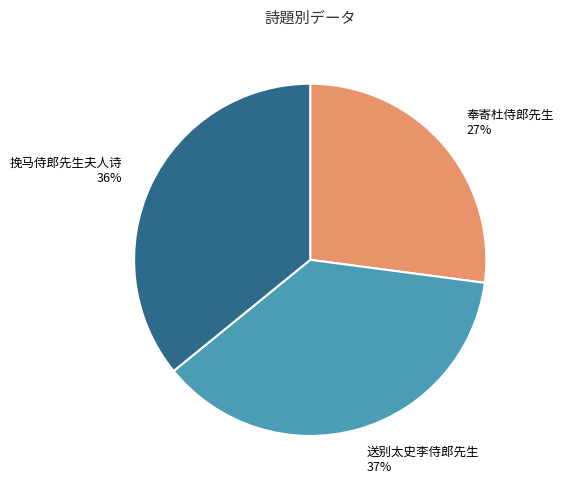

Which category has the smallest portion of the pie?

奉寄杜侍郎先生